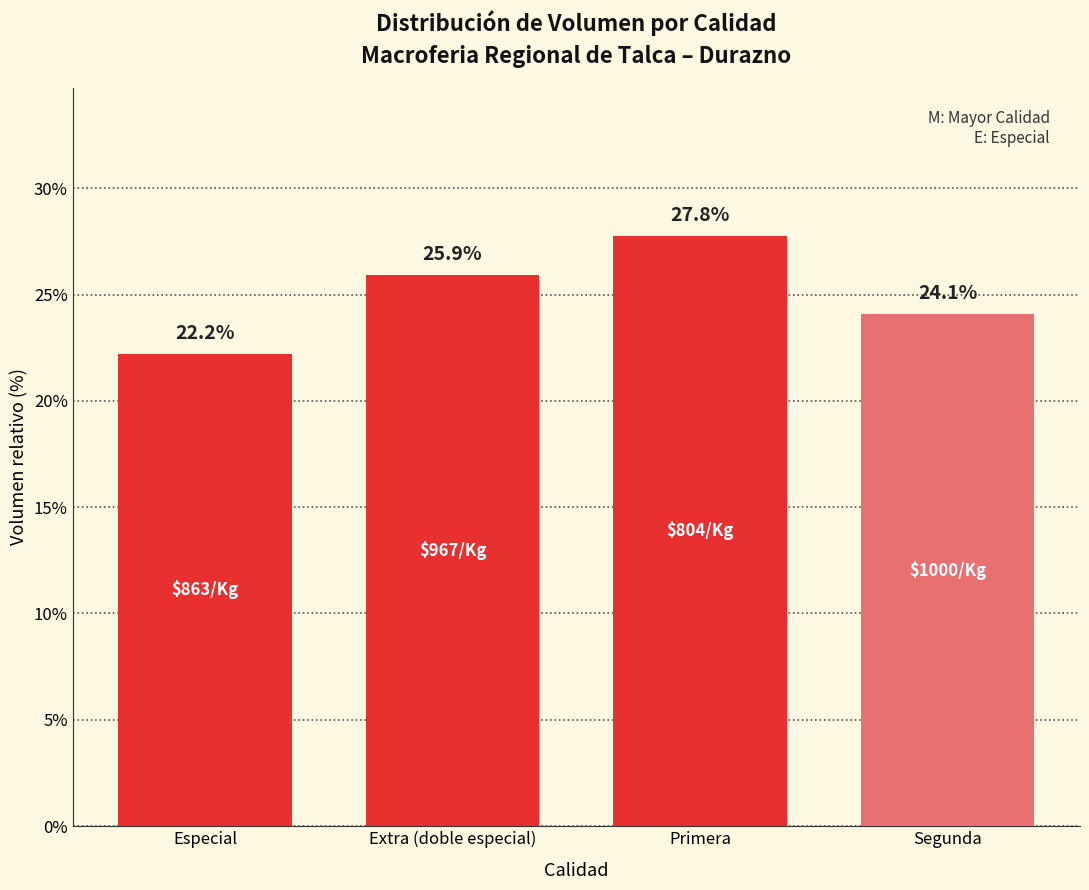

Approximately how many times larger is the value at Segunda compared to Especial?

1.1